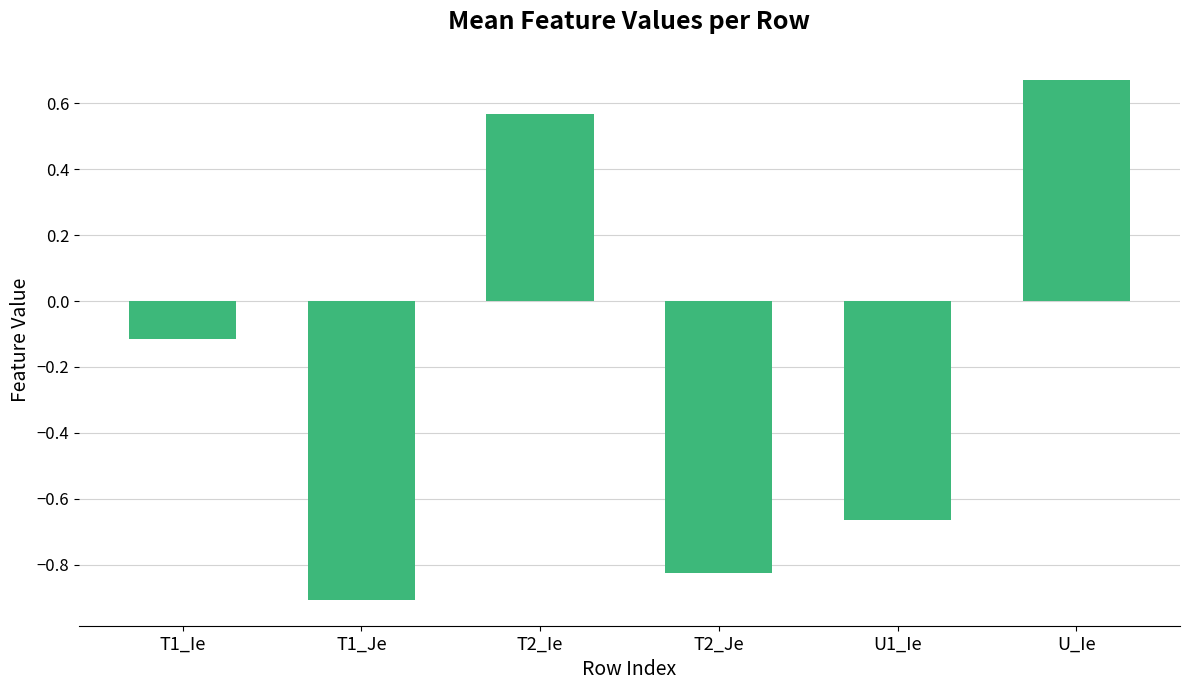

Does the chart contain stacked bars?

No